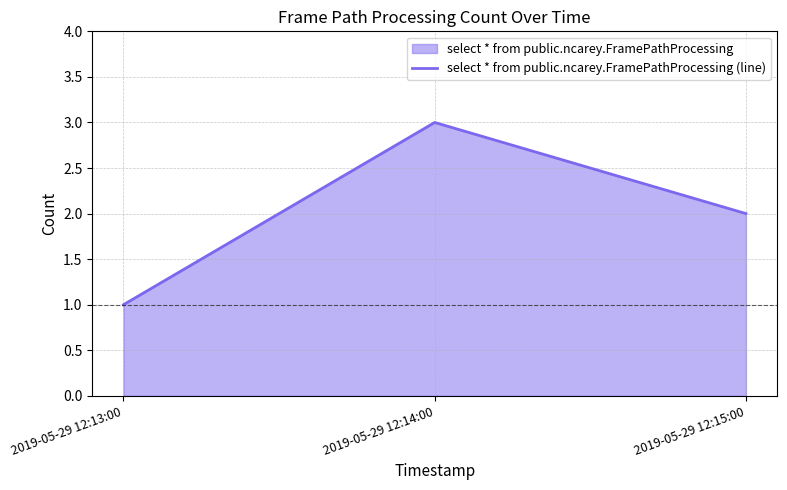

What is the maximum value shown in the chart?

3